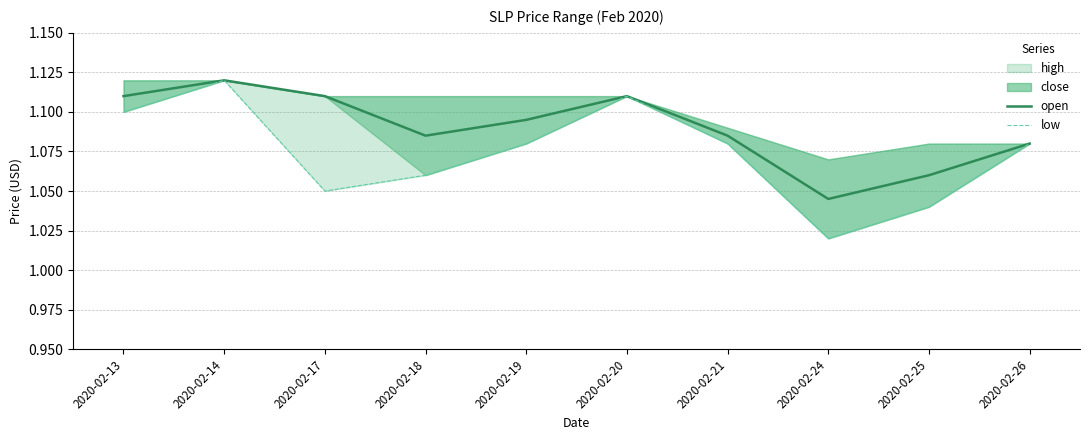

Reading left to right, extract all data points from this chart.

open: 2020-02-13=1.1	2020-02-14=1.1	2020-02-17=1.1	2020-02-18=1.1	2020-02-19=1.1	2020-02-20=1.1	2020-02-21=1.1	2020-02-24=1.0	2020-02-25=1.1	2020-02-26=1.1
low: 2020-02-13=1.1	2020-02-14=1.1	2020-02-17=1.1	2020-02-18=1.1	2020-02-19=1.1	2020-02-20=1.1	2020-02-21=1.1	2020-02-24=1.0	2020-02-25=1.0	2020-02-26=1.1